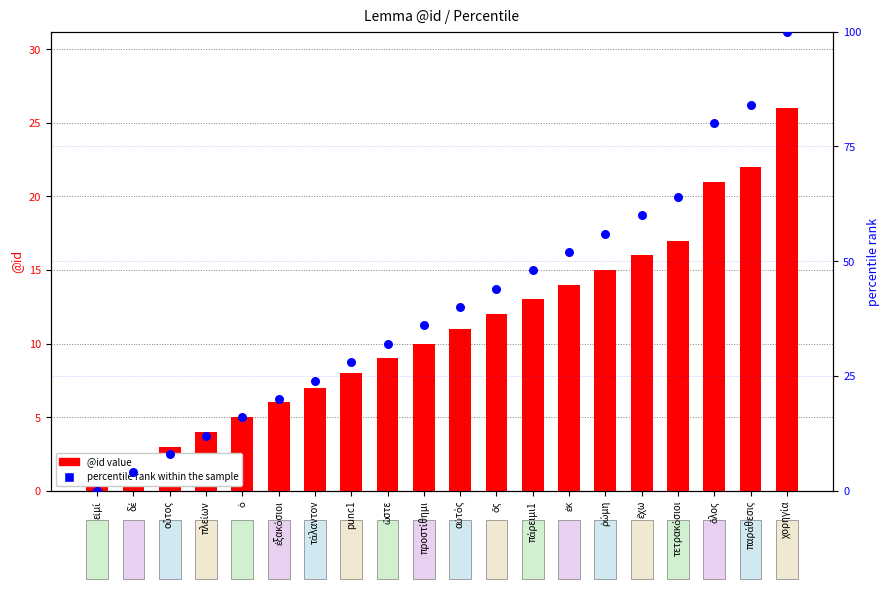

Which series has the largest total across all categories?

percentile rank within the sample